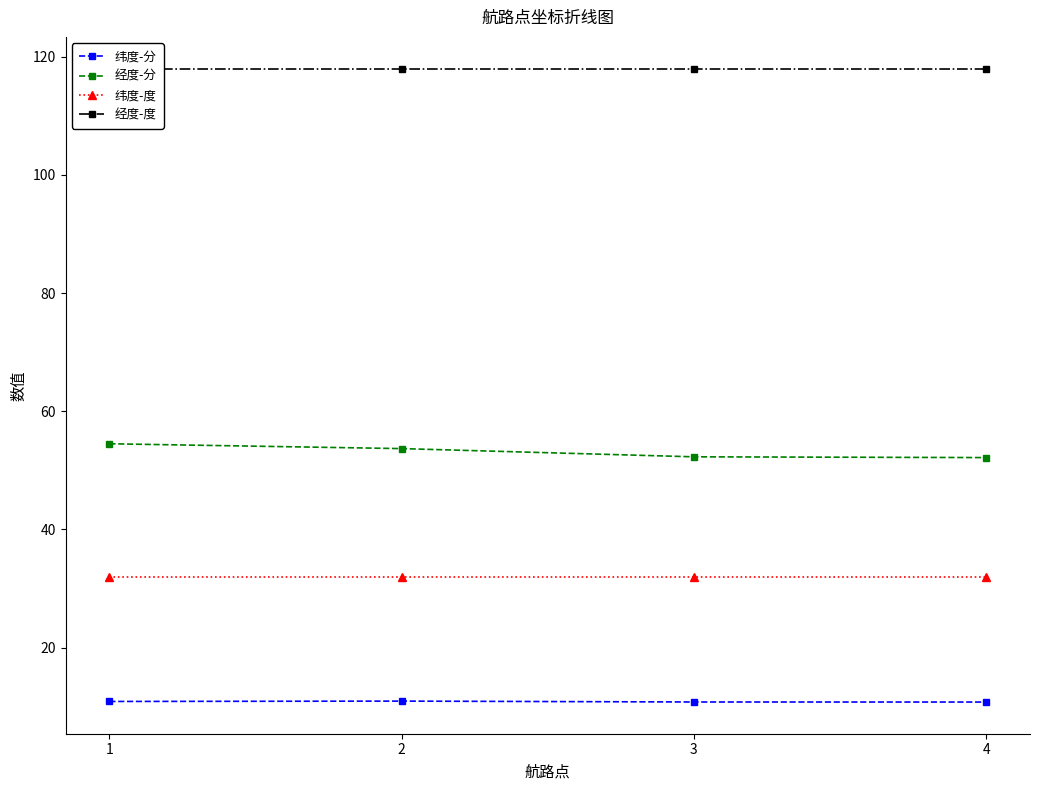

What is the value of the 纬度-度 point at the 1st from the left?

32.0